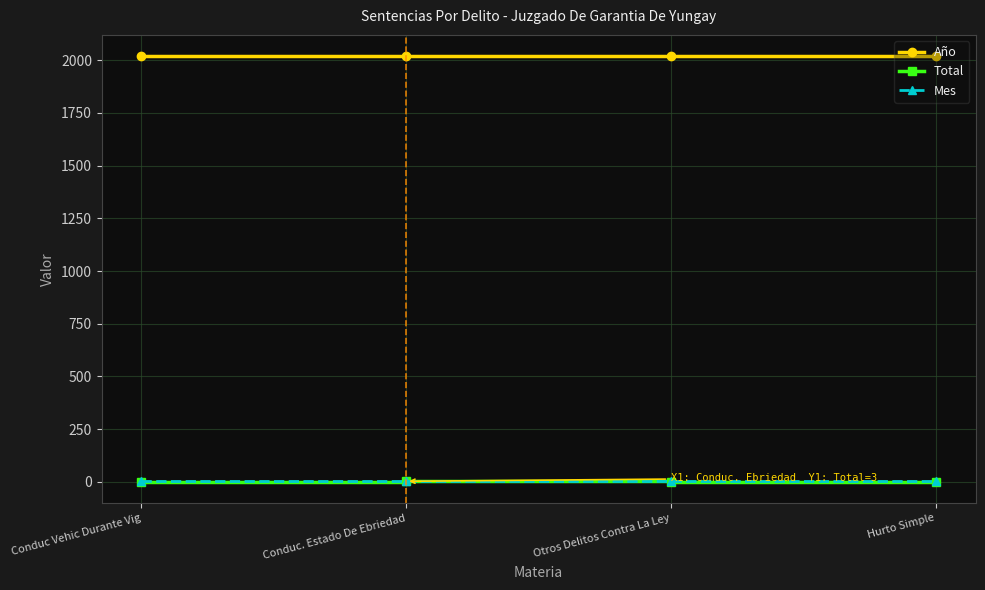

Which series has the largest total across all categories?

Año